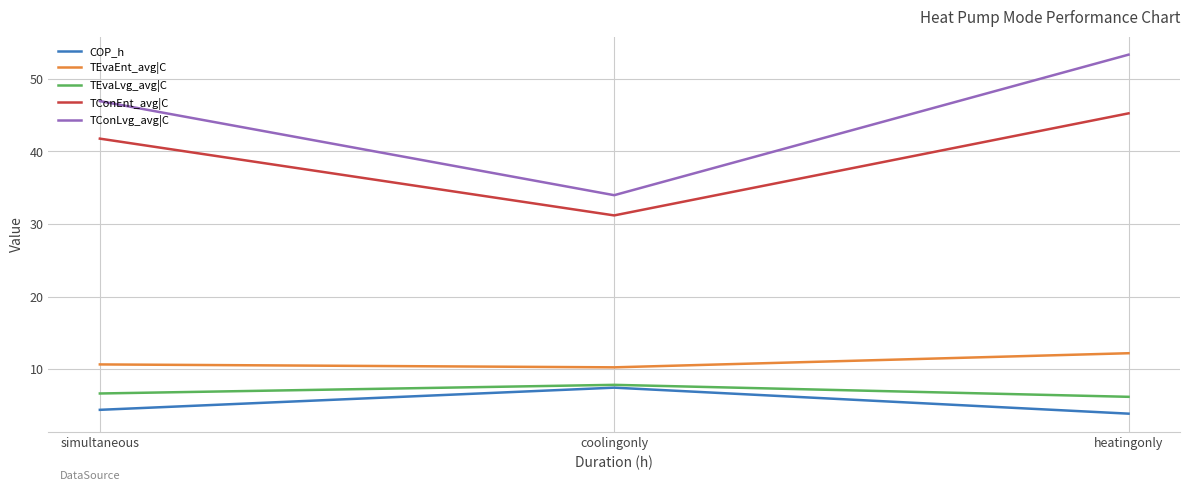

What position from the right is simultaneous?

3